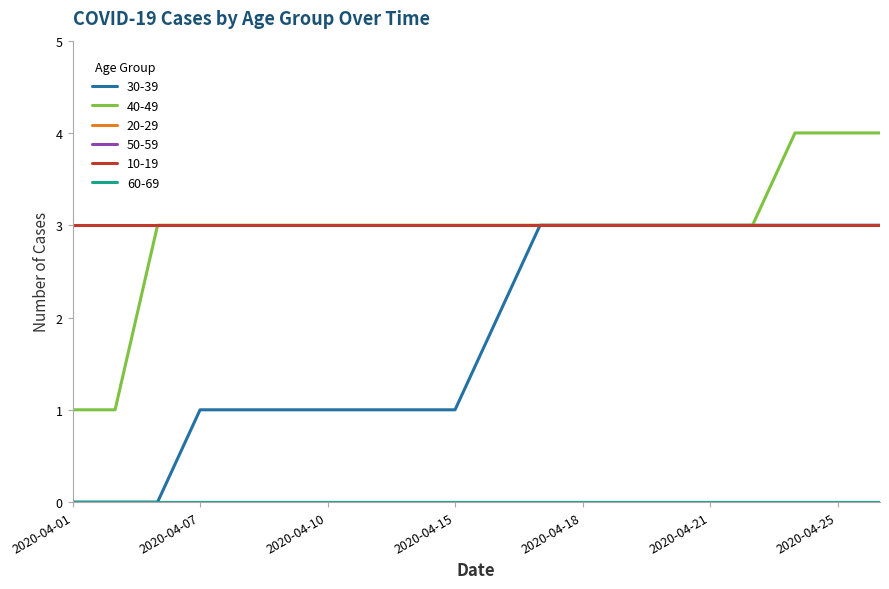

True or false: 50-59 and 40-49 cross at least once.

False